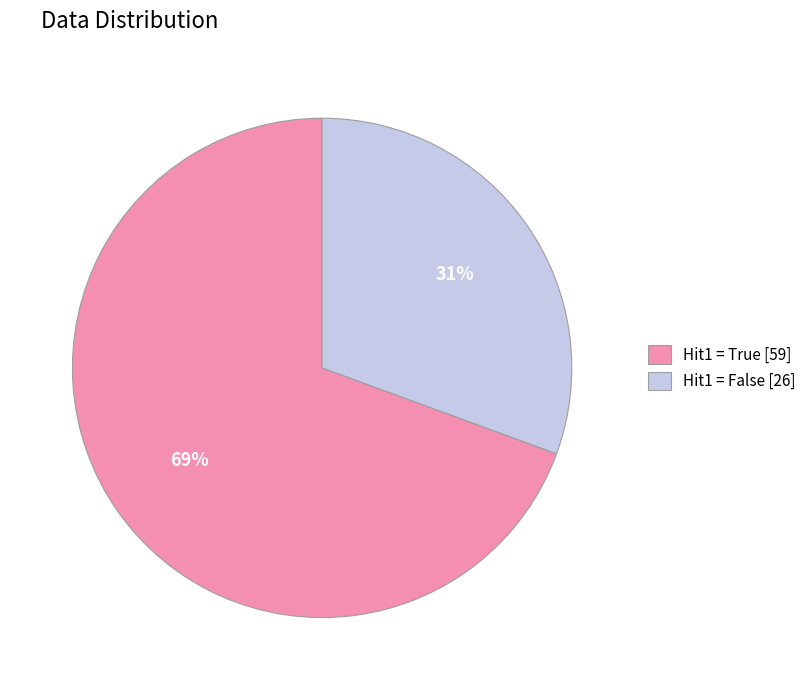

Does Hit1 = True [59] account for over 50% of the chart?

Yes